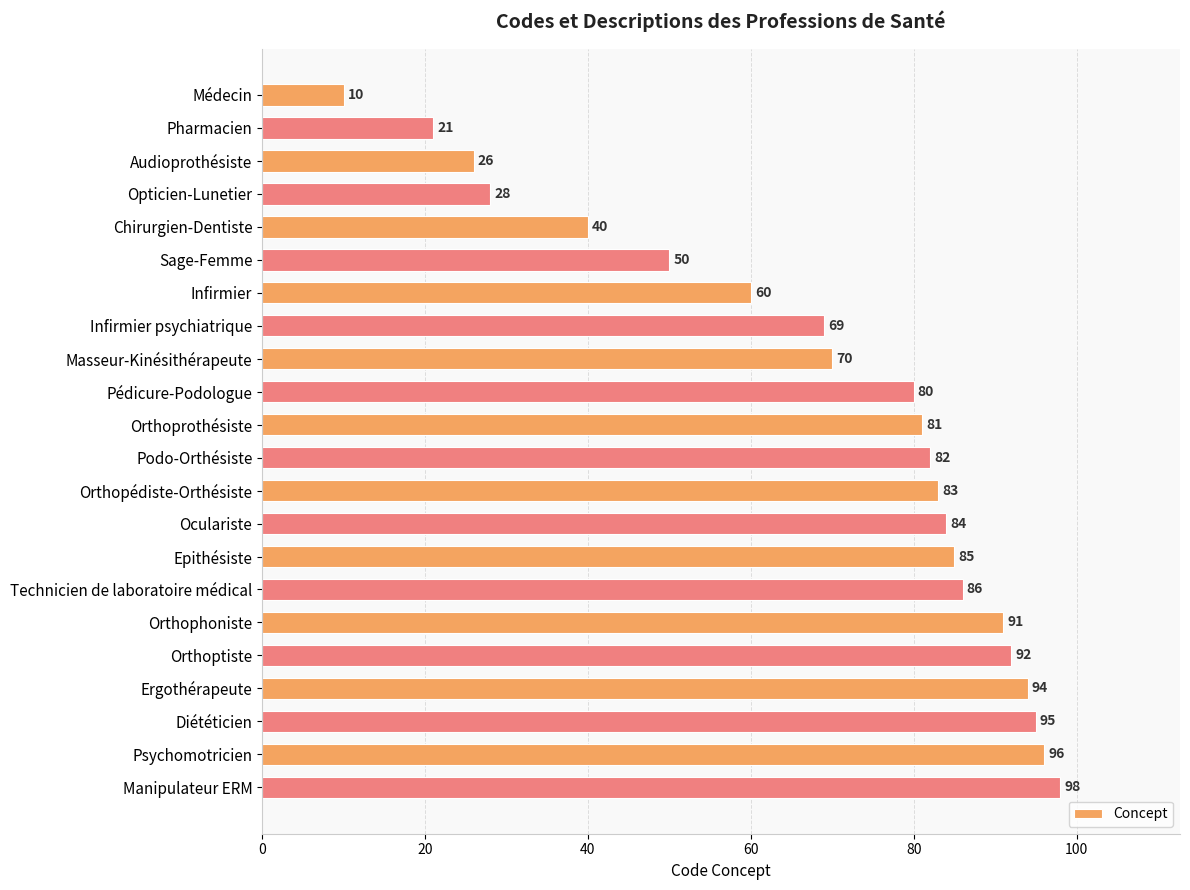

What value does the data have at Technicien de laboratoire médical?

86